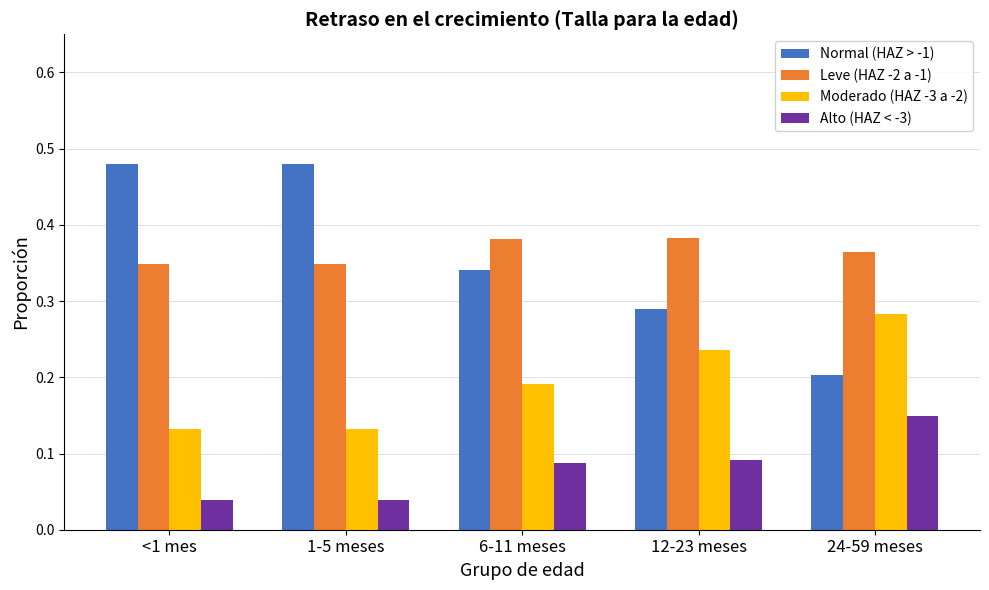

Which series changed the most between 1-5 meses and 12-23 meses?

Normal (HAZ > -1)